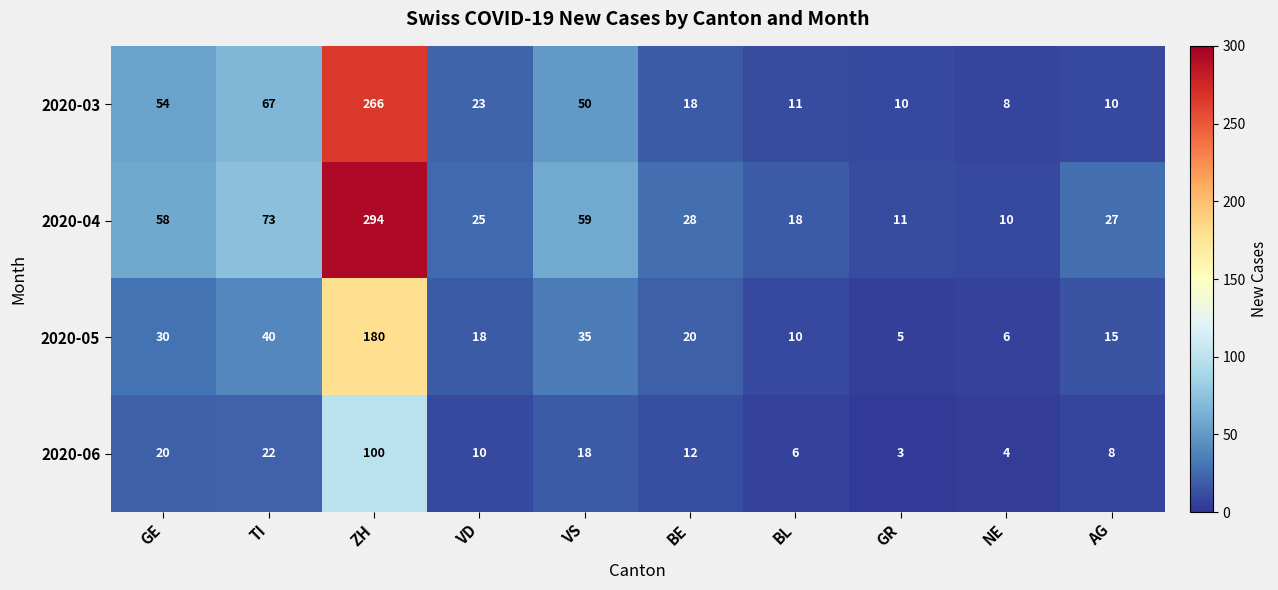

At which category is the sum across all series the highest?

ZH